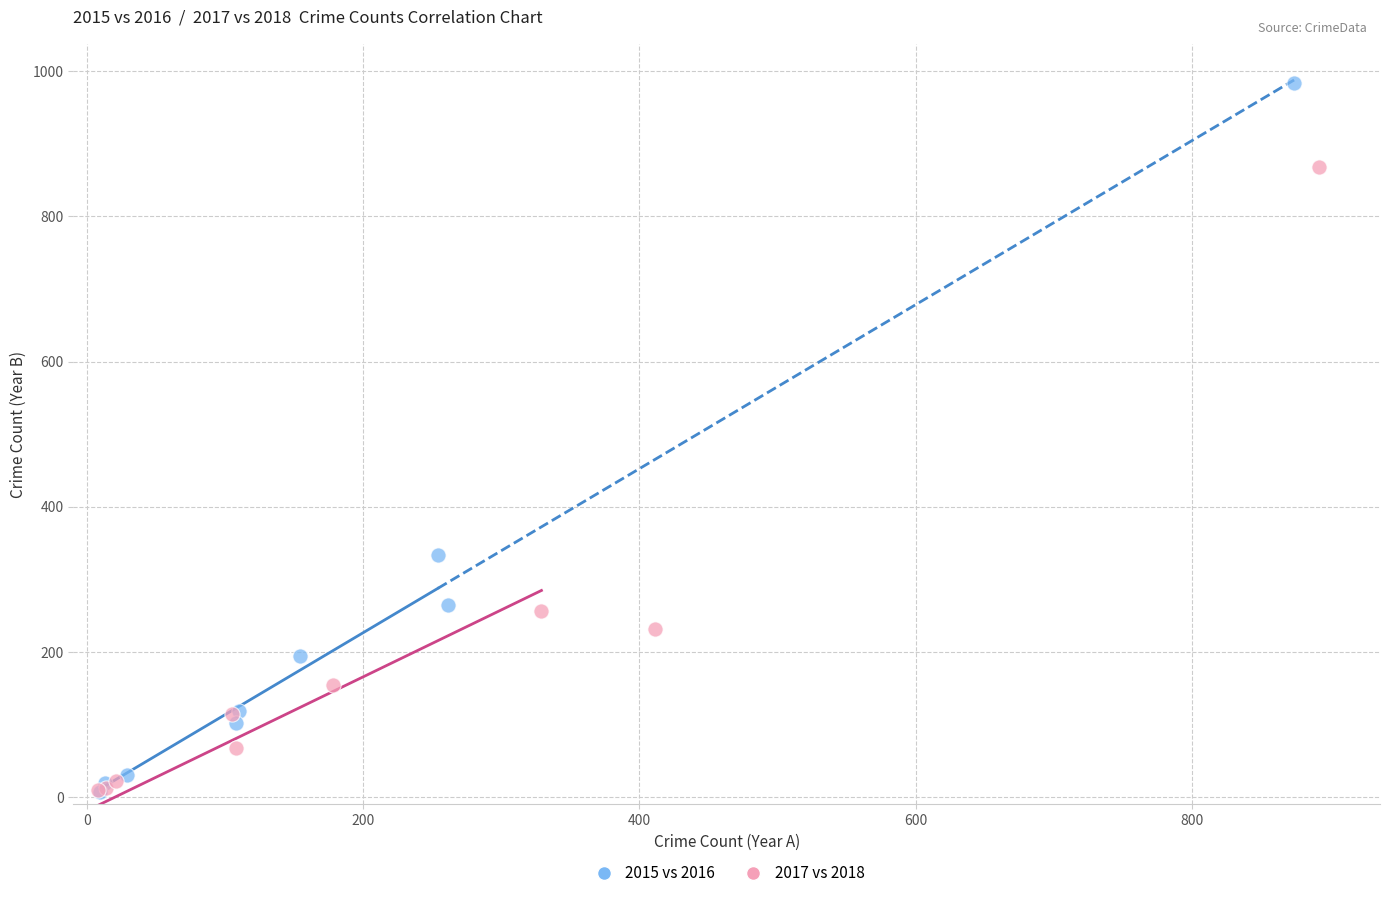

Which series has the widest spread of Y values?

2015 vs 2016